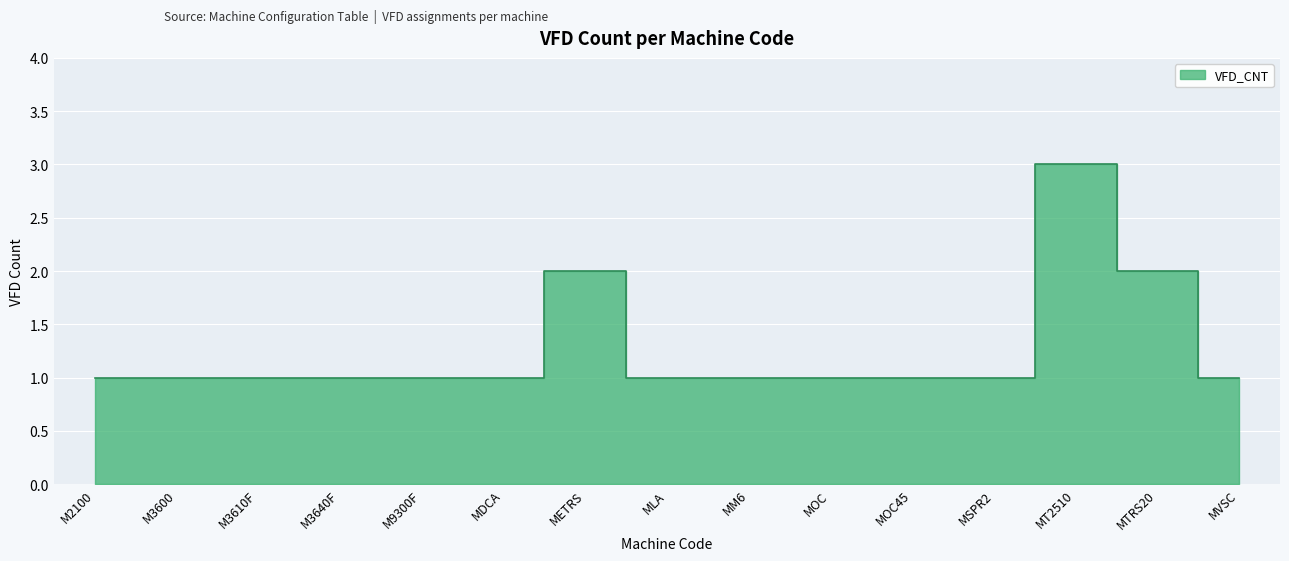

Rank the categories by value from highest to lowest.

MT2510, METRS, MTRS20, M2100, M3600, M3610F, M3640F, M9300F, MDCA, MLA, MM6, MOC, MOC45, MSPR2, MVSC